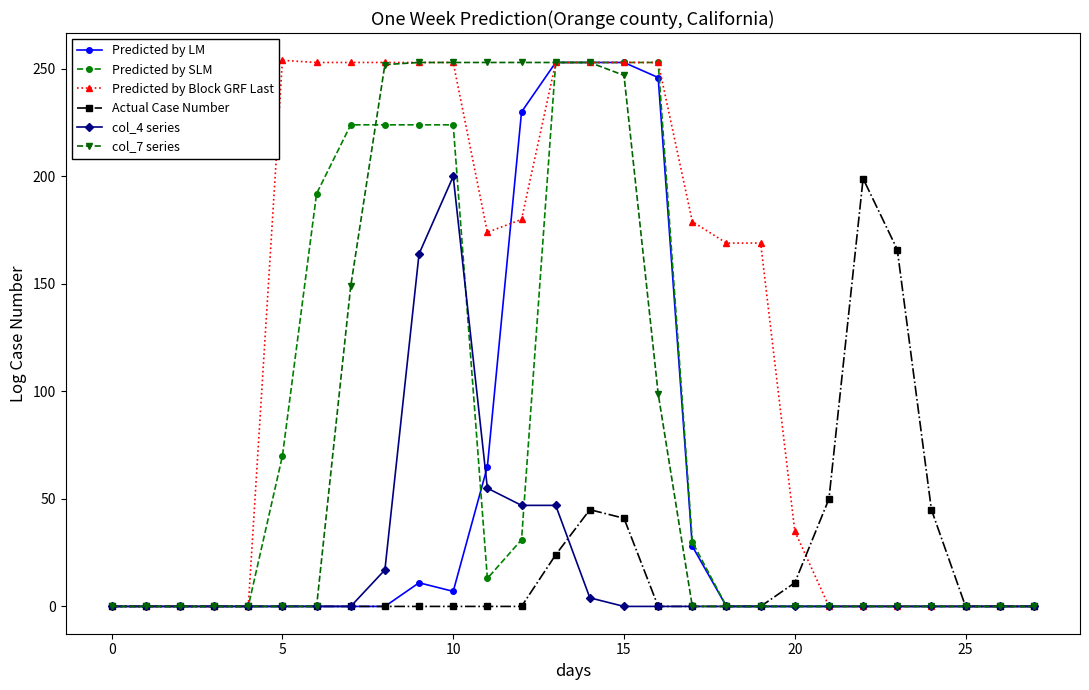

What are all the series names shown in the legend?

Predicted by LM, Predicted by SLM, Predicted by Block GRF Last, Actual Case Number, col_4 series, col_7 series